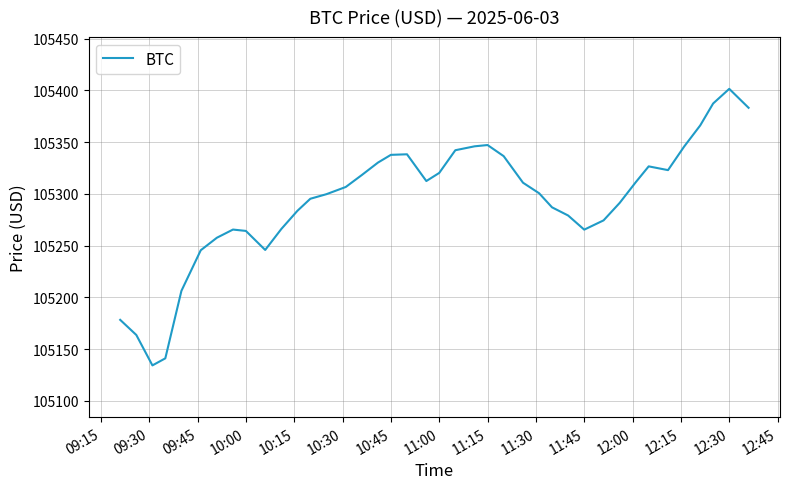

What is the greatest value displayed?

105401.4